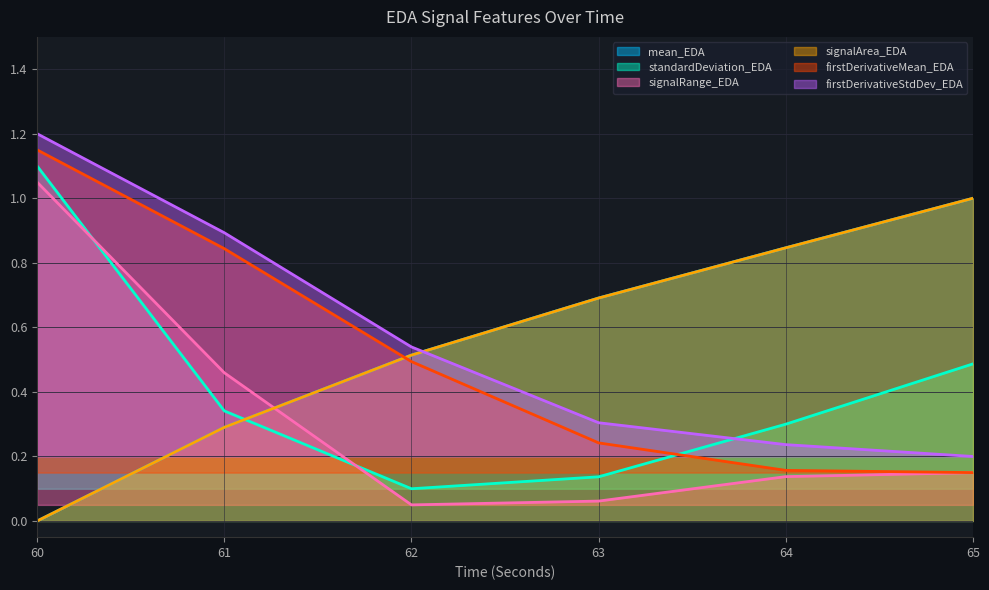

At which label does firstDerivativeMean_EDA reach its peak?

60